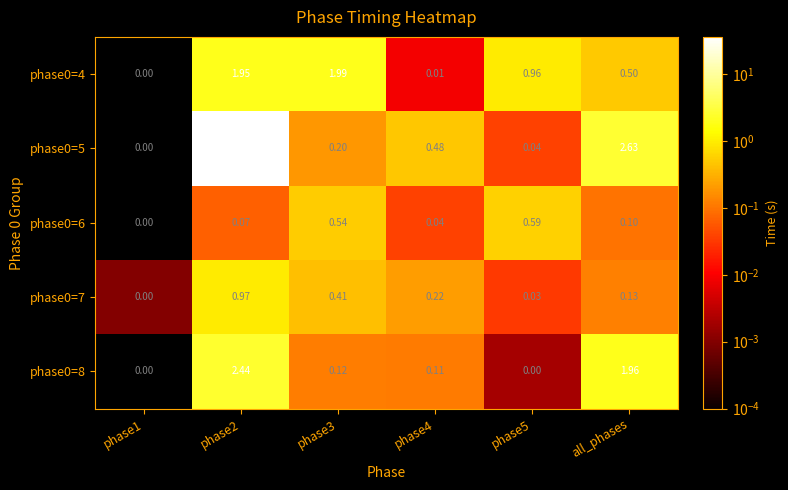

Is the value of phase0=5 at phase2 greater than the value of phase0=7 at phase3?

Yes